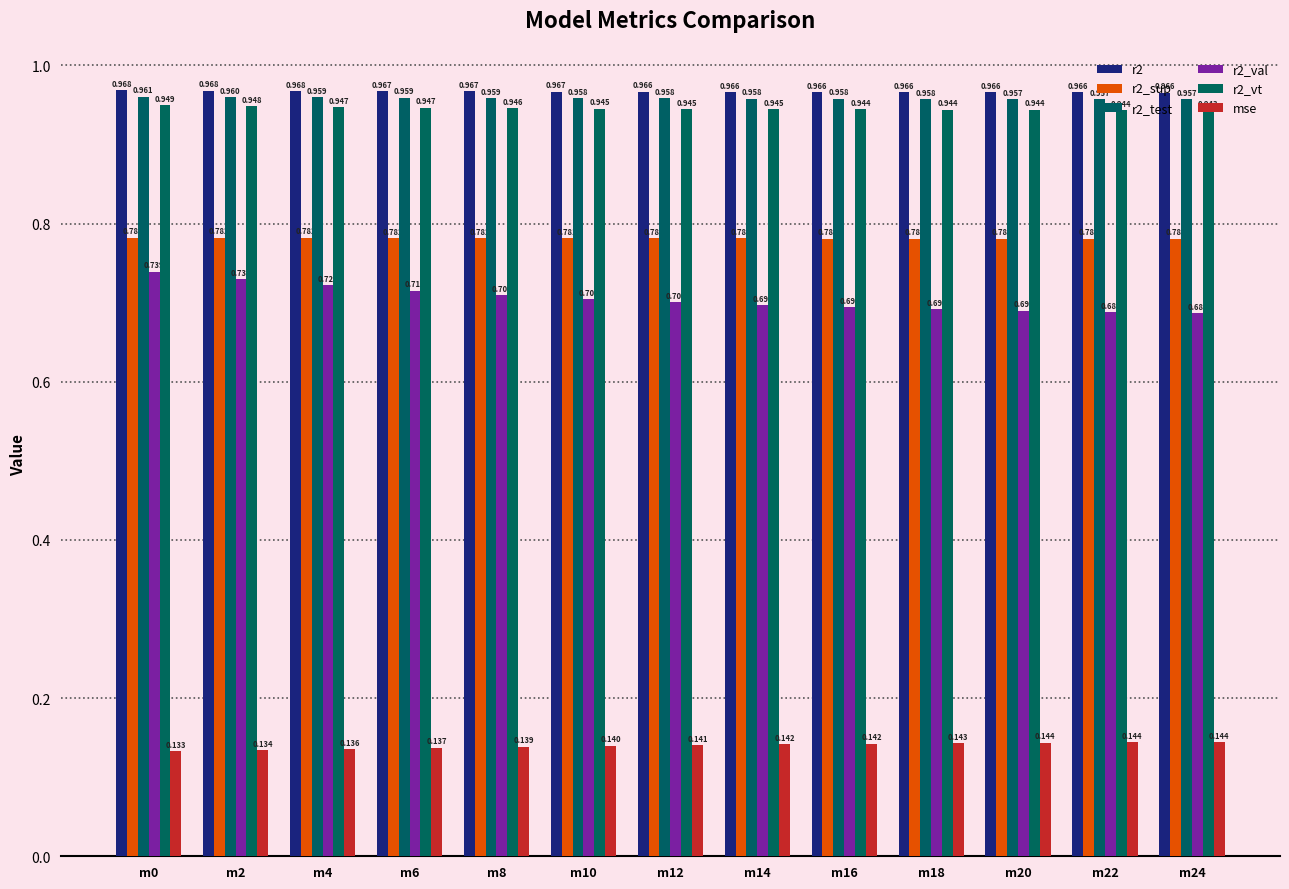

Rank the categories by r2_test value from lowest to highest.

m24, m22, m20, m18, m16, m14, m12, m10, m8, m6, m4, m2, m0